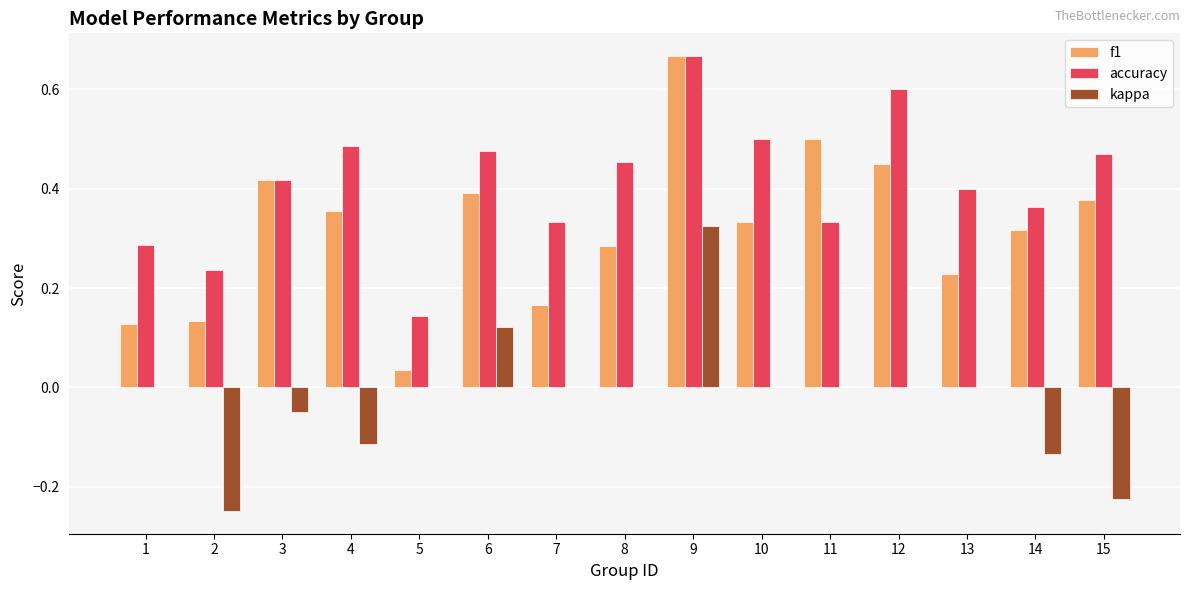

How many distinct data groups are displayed?

3